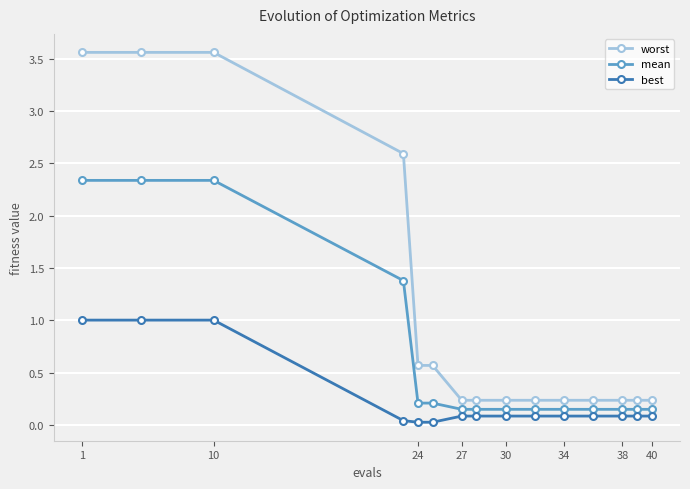

True or false: best and worst cross at least once.

False